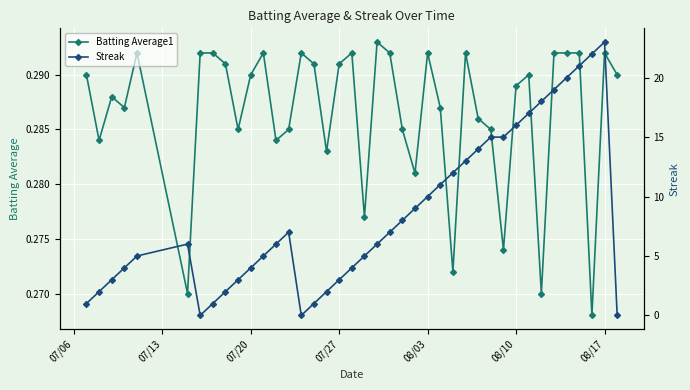

What is the maximum value for Batting Average1?

0.3